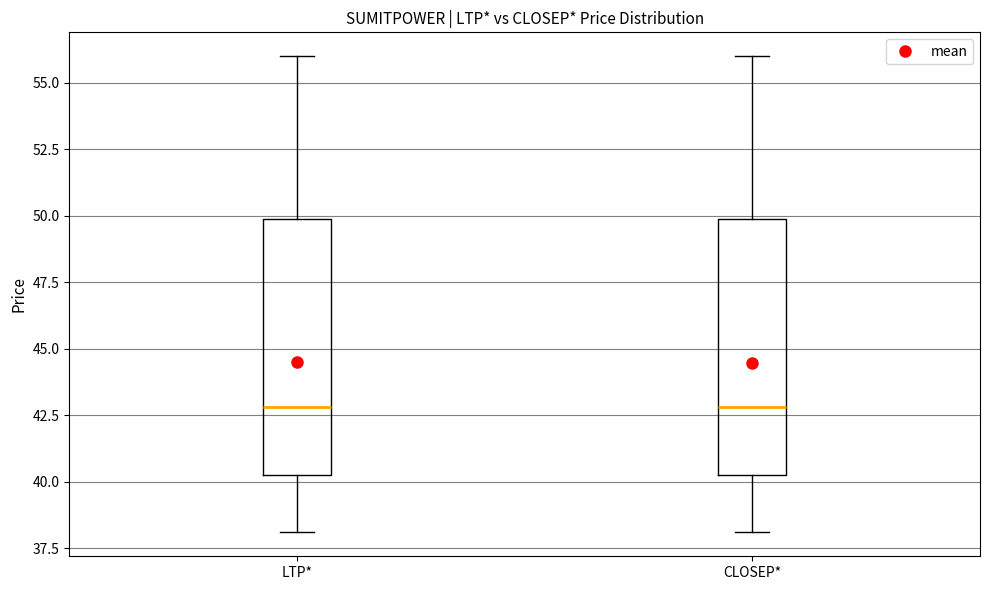

Reading left to right, read every box against the y-axis: the position of its median line, the range the box covers, and the ends of its whiskers. The values are not printed on the chart, so give them approximately, as read against the axis.

LTP*: median 43.0, box 40.5 to 50.0, whiskers 38.0 to 56.0
CLOSEP*: median 43.0, box 40.5 to 50.0, whiskers 38.0 to 56.0